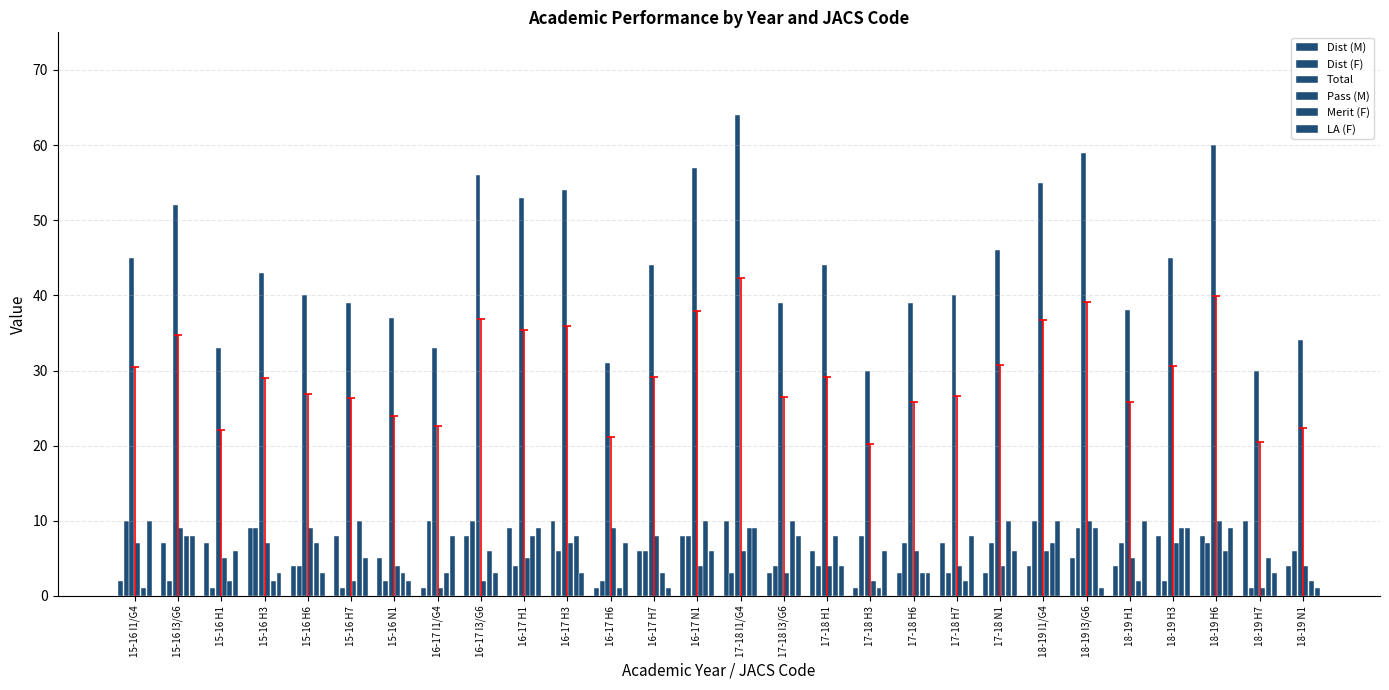

Where does the LA (F) series first go above 6?

15-16 I1/G4